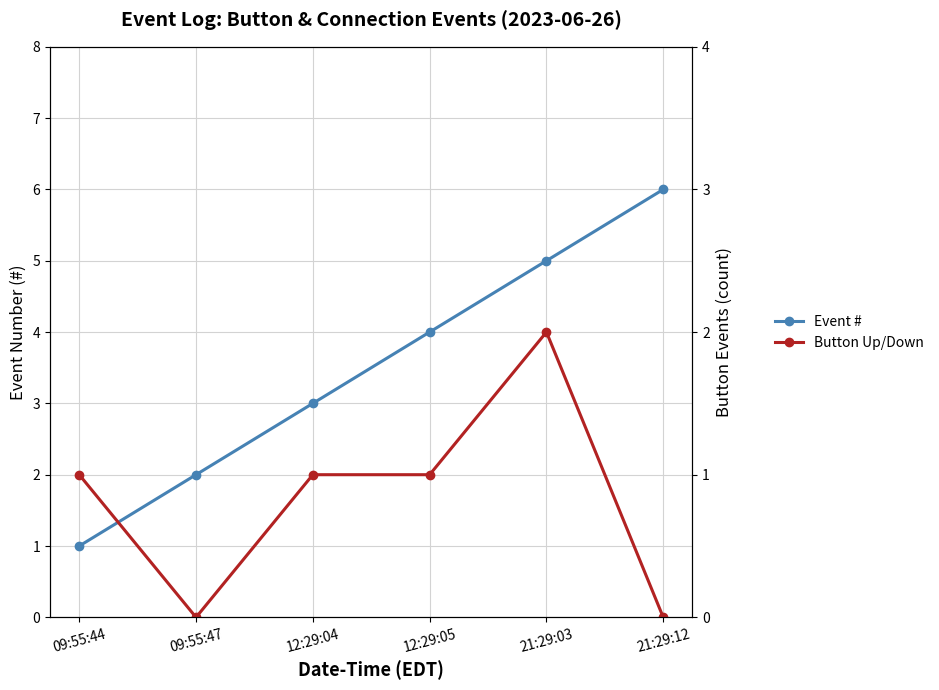

What are all the series names shown in the legend?

Event #, Button Up/Down